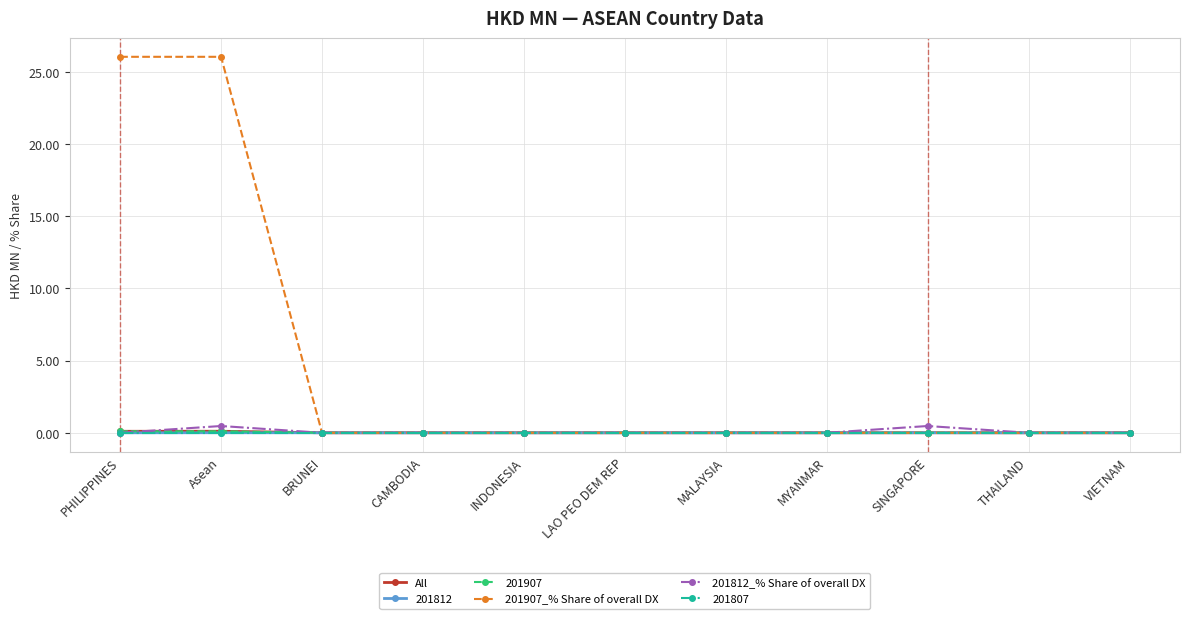

True or false: 201907 has a value of 0.0 at MALAYSIA.

True